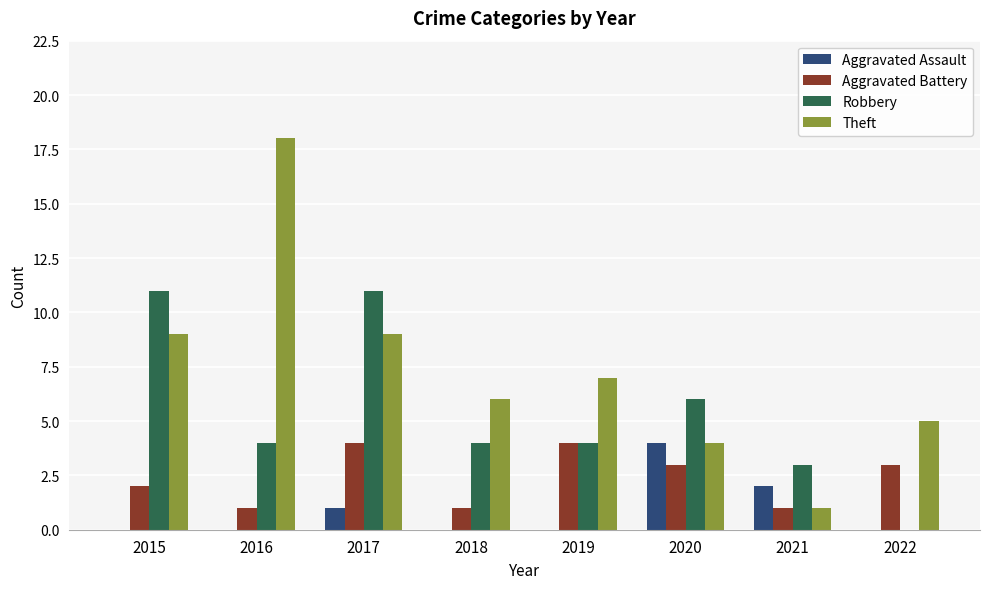

What is the spread (max minus min) of values at 2022?

5